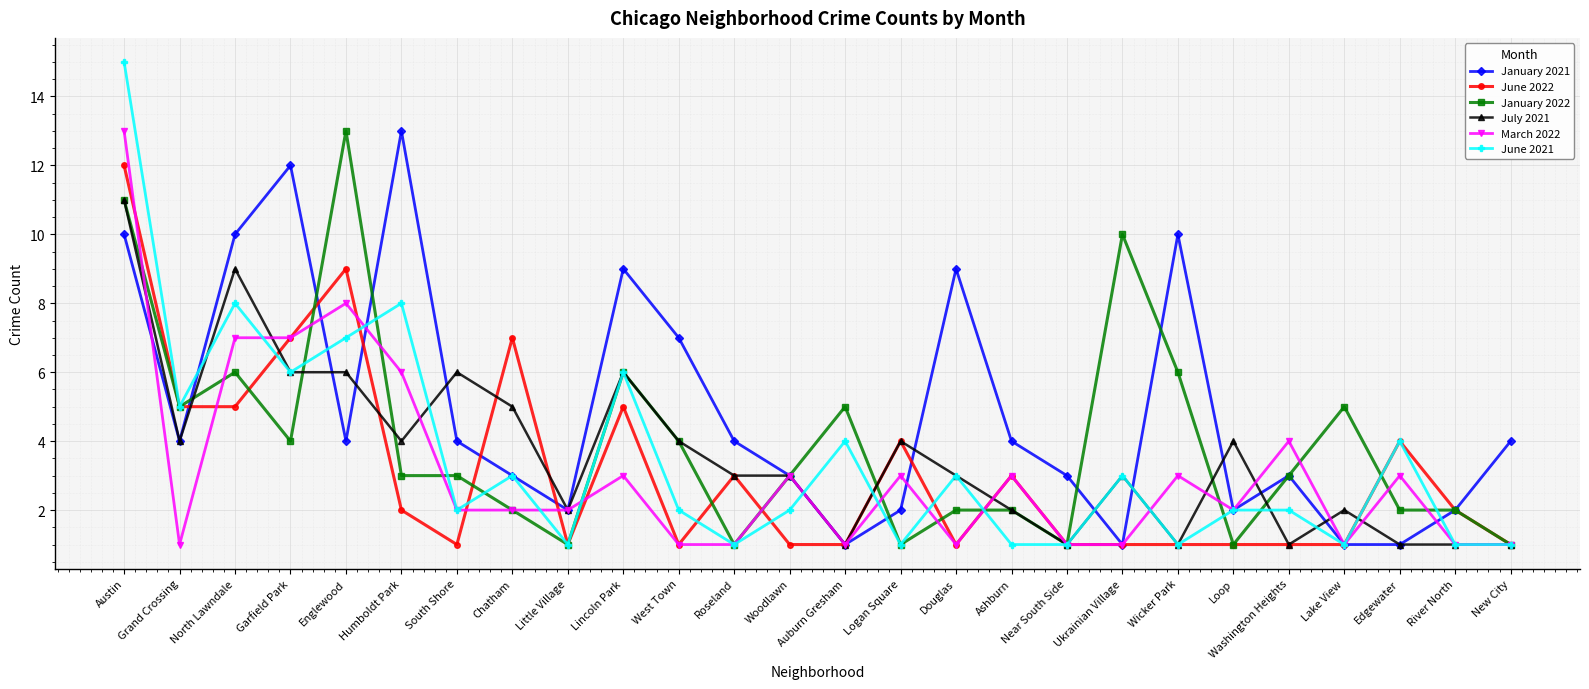

What is the spread (max minus min) of values at Chatham?

5